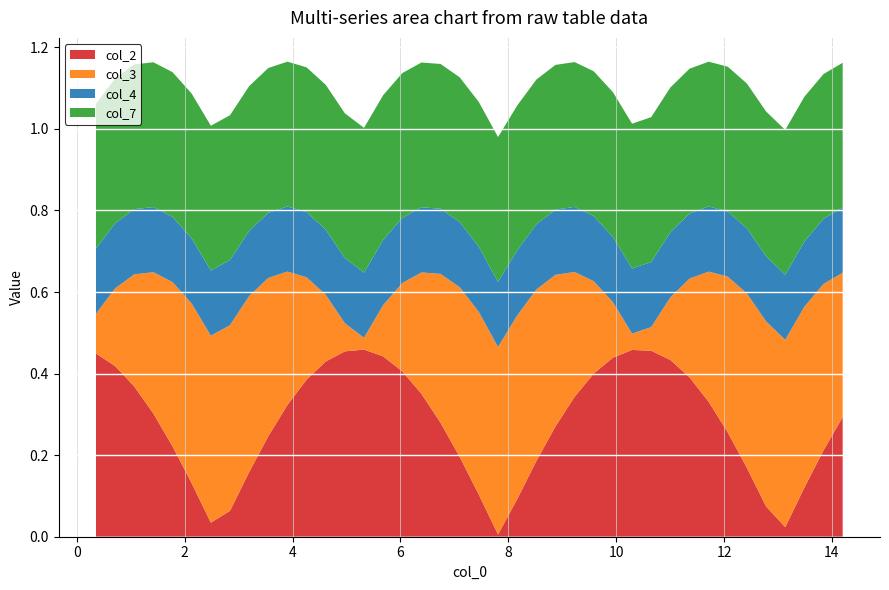

What are all the series names shown in the legend?

col_2, col_3, col_4, col_7